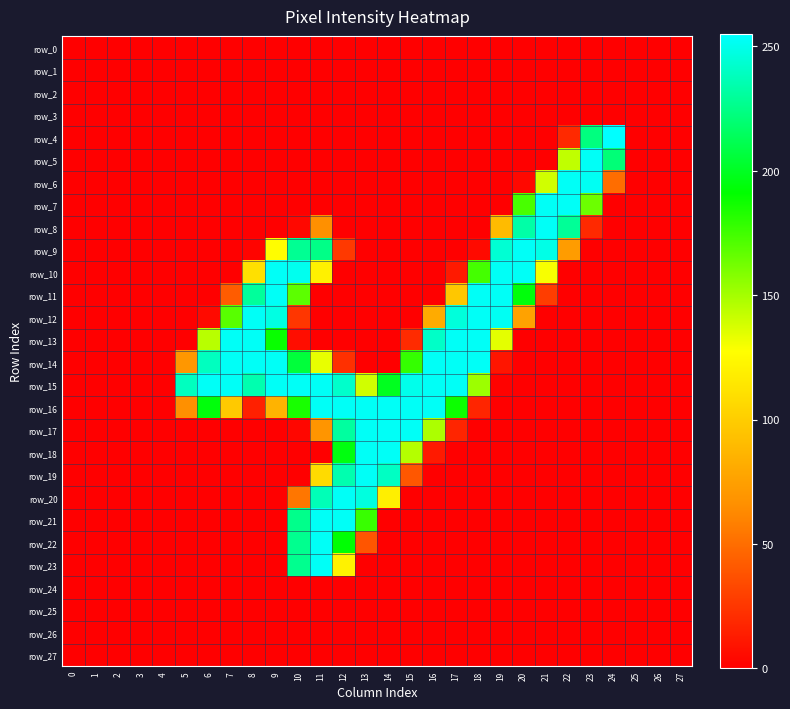

The value of row_5 at 13 is 0. True or false?

True